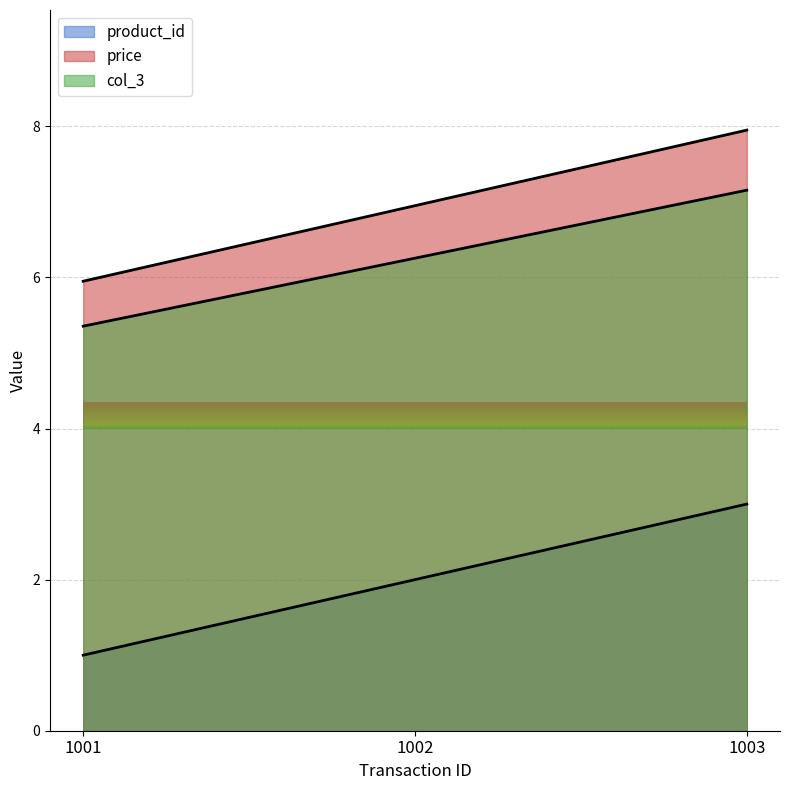

Is it true that product_id equals 0.9 at 1002?

False